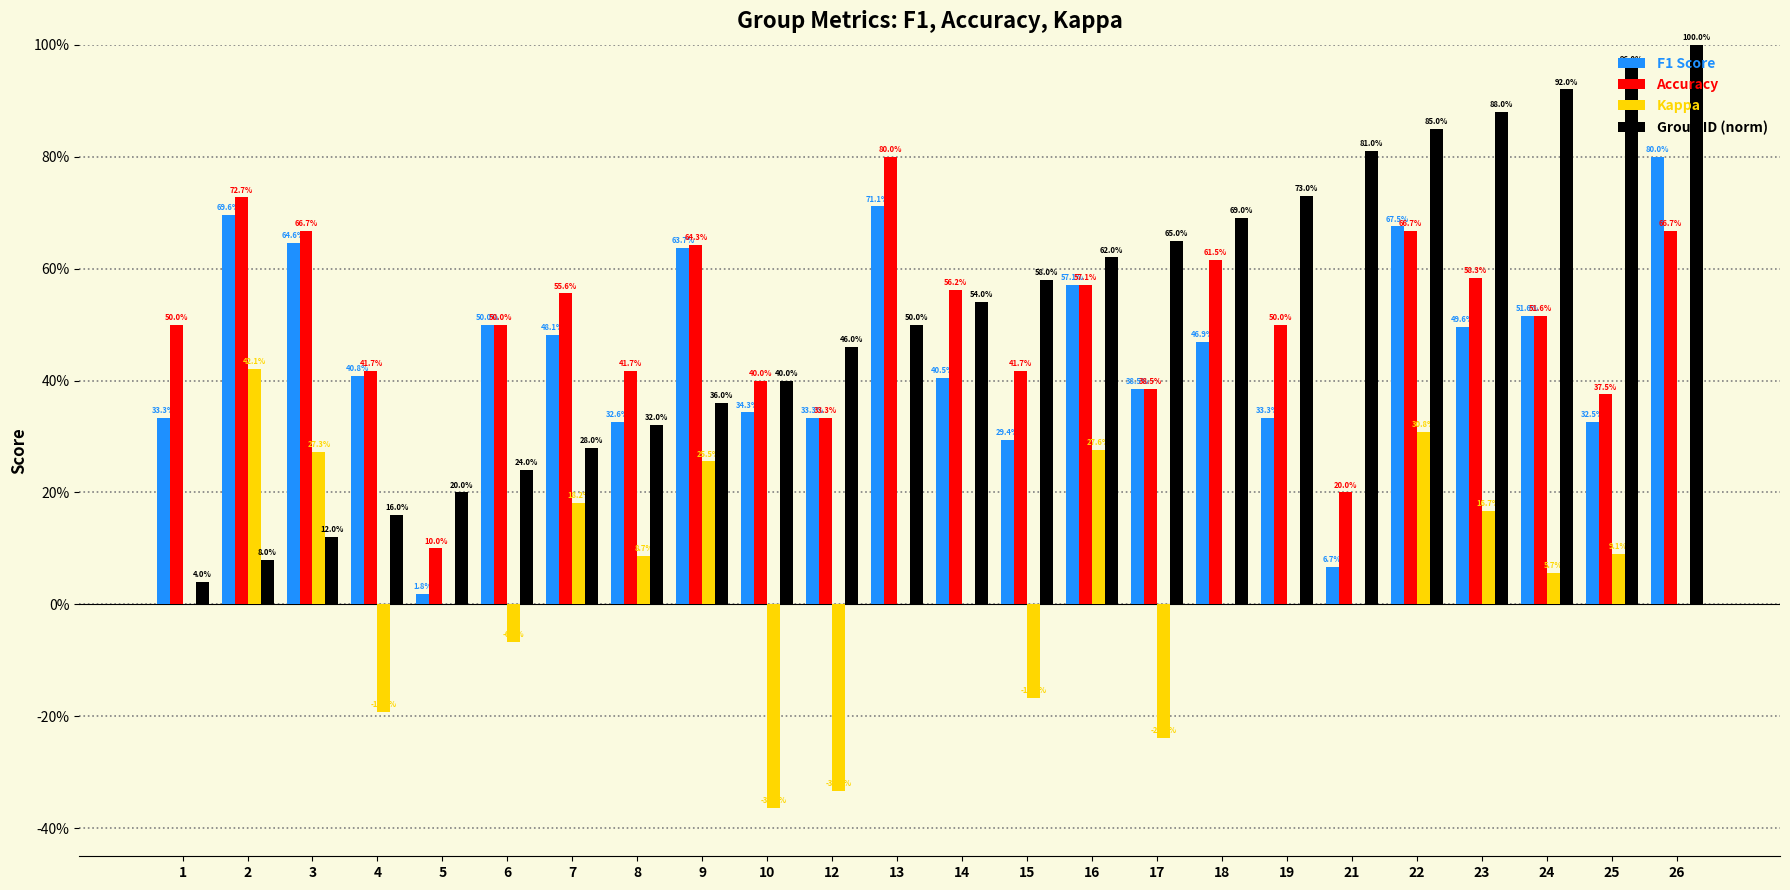

Which category has the highest value in the Accuracy series?

13